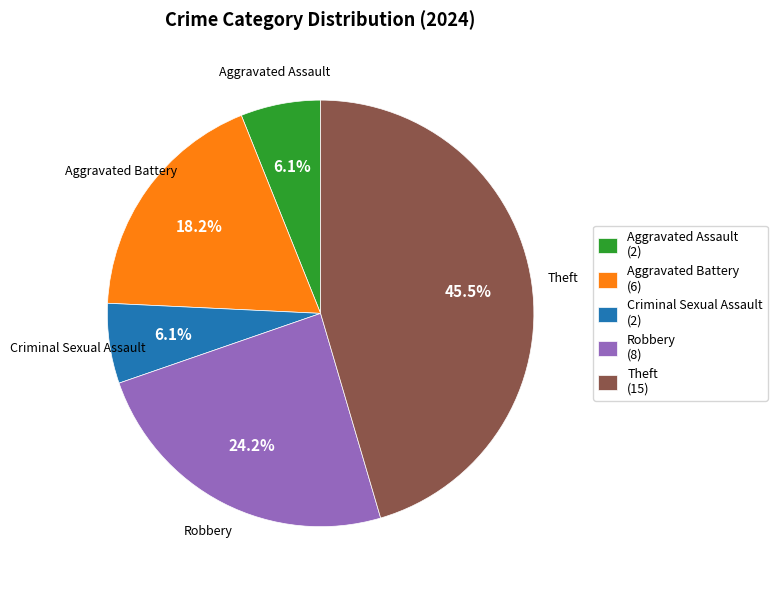

How many slices are in this pie chart?

5